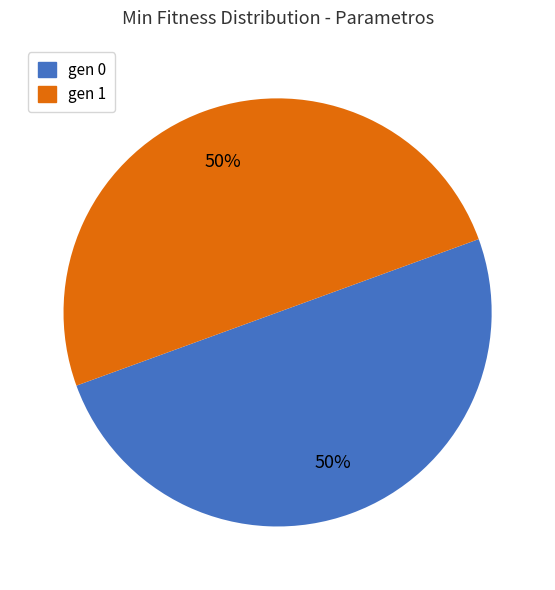

Approximately how many times larger is the value at gen 0 compared to gen 1?

1.0